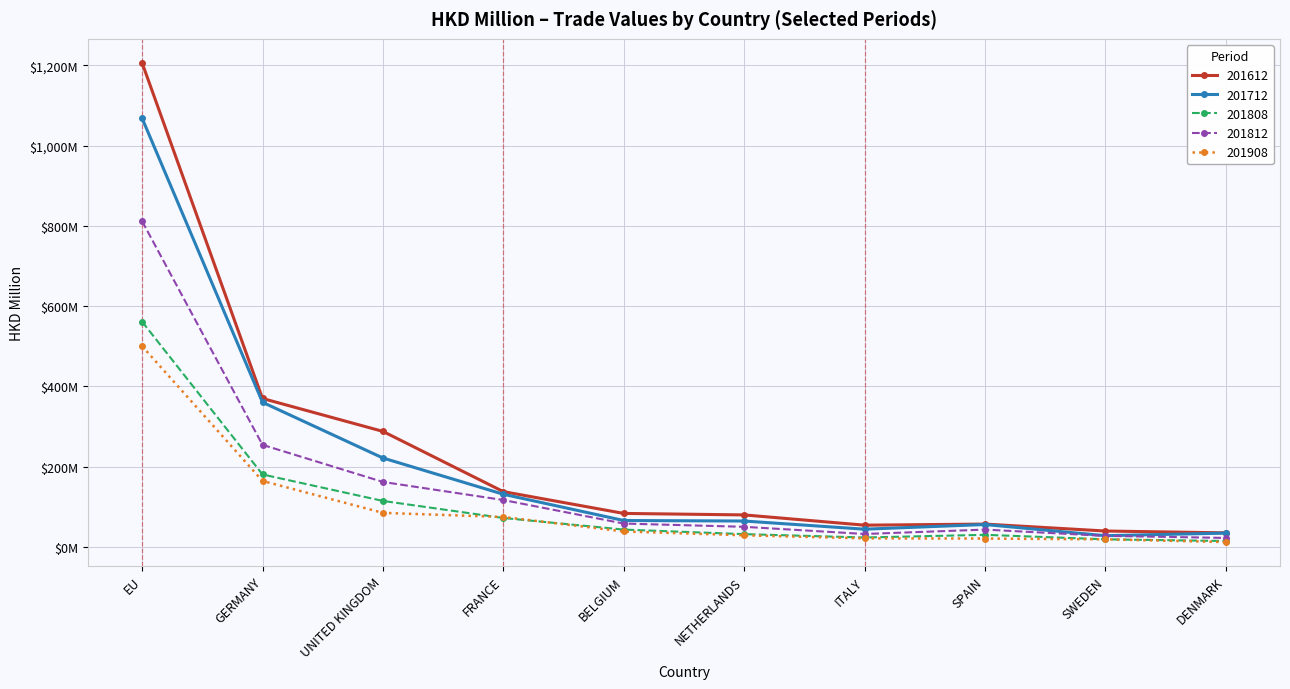

What are all the series names shown in the legend?

201612, 201712, 201808, 201812, 201908